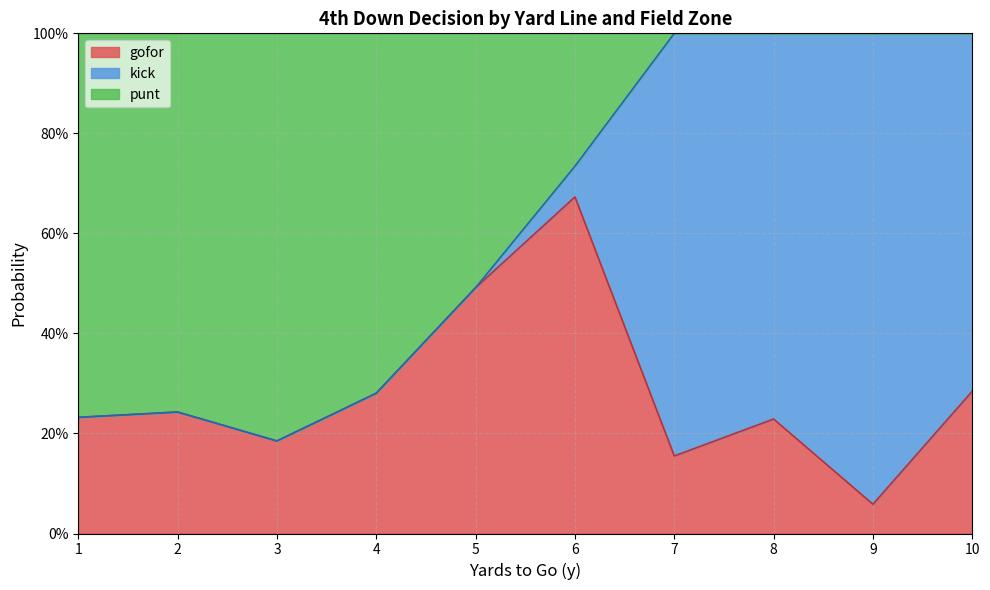

Does the chart display data point markers on the line(s)?

No